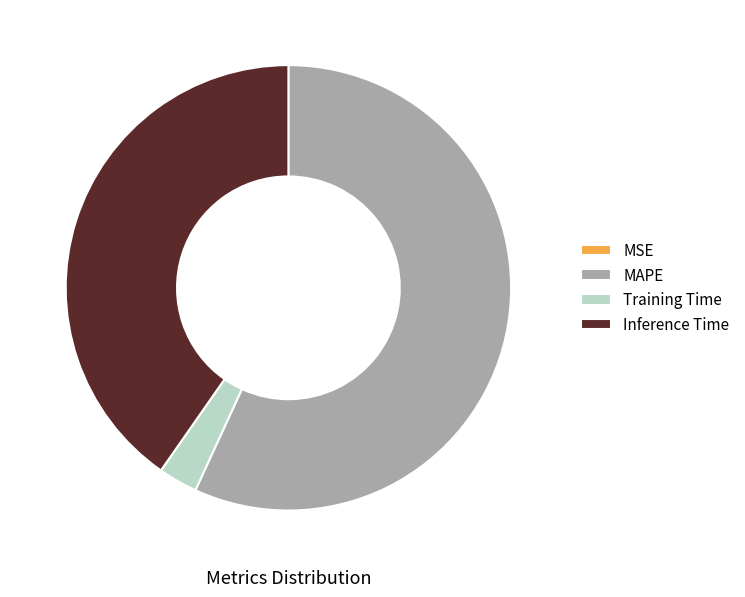

Which category has the biggest portion of the pie?

MAPE